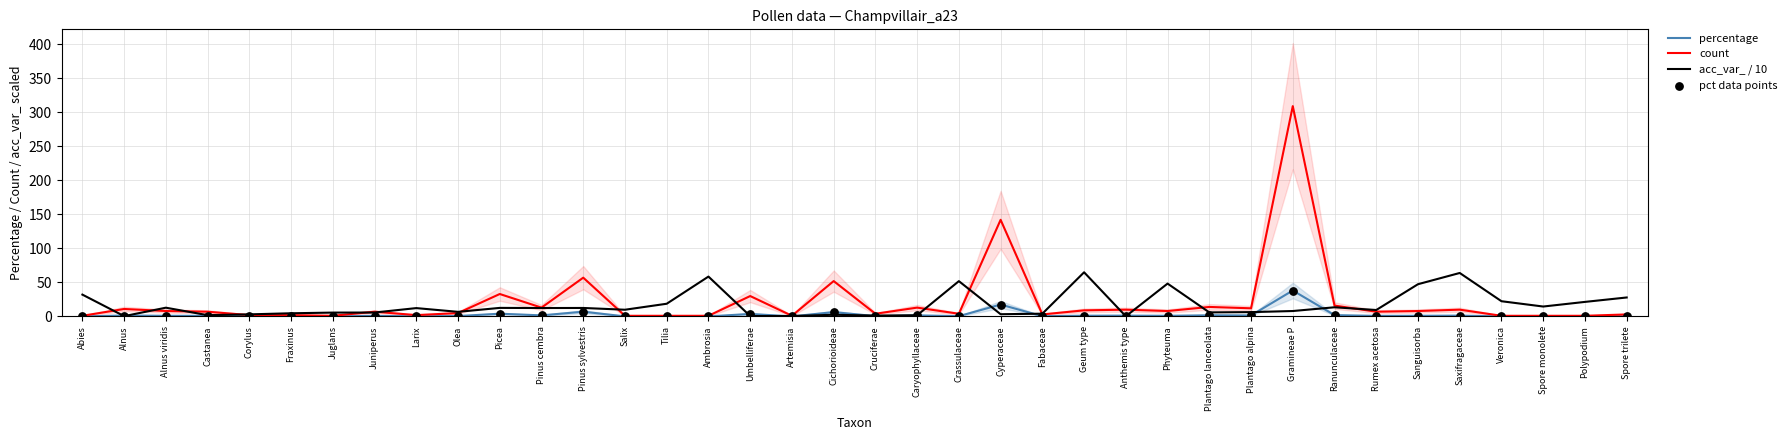

What are all the series names shown in the legend?

percentage, count, acc_var_ / 10, pct data points